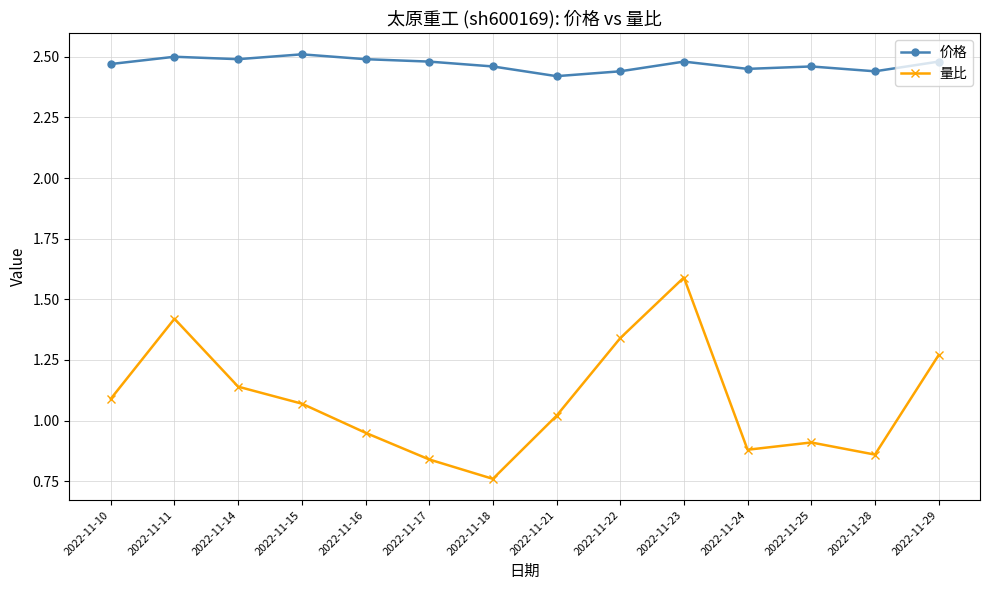

What is the sum of all 量比 values?

15.1